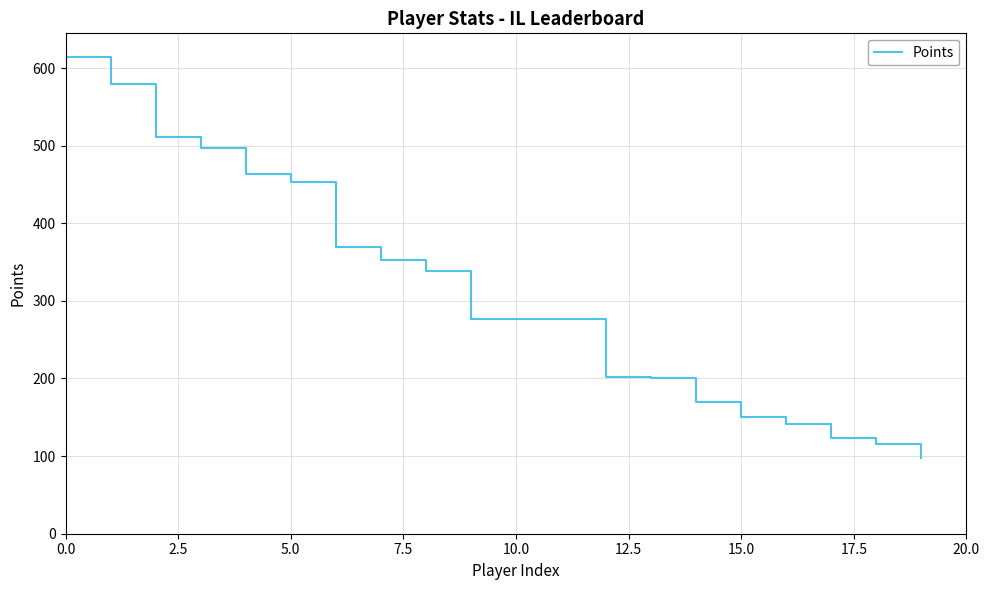

What is the difference between the maximum and minimum values?

516